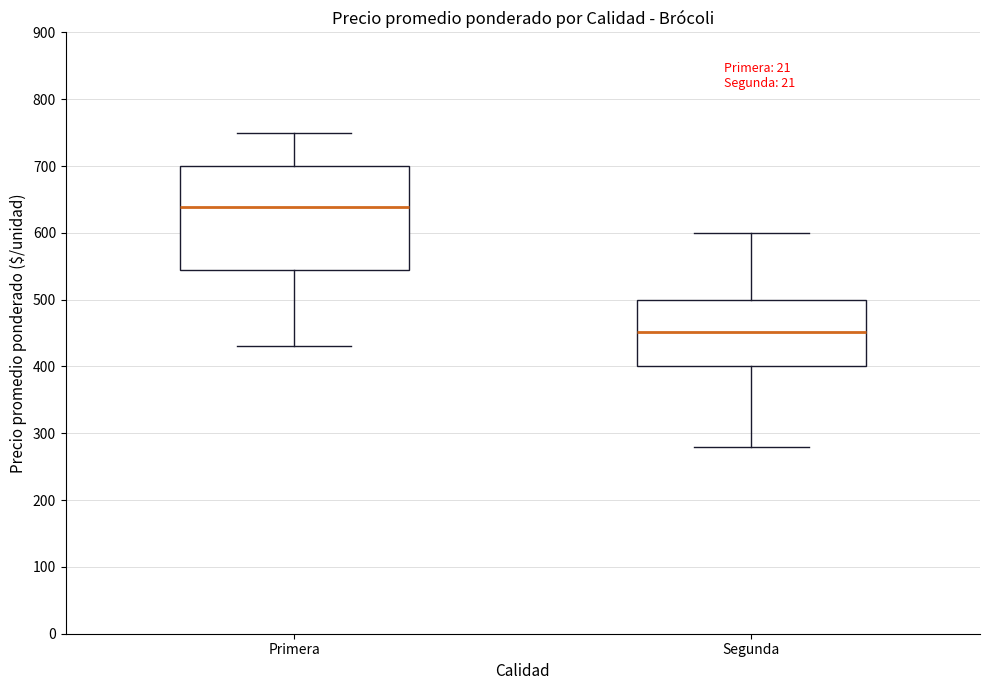

Comparing the boxes themselves (not the whiskers), which one is the tallest?

Primera